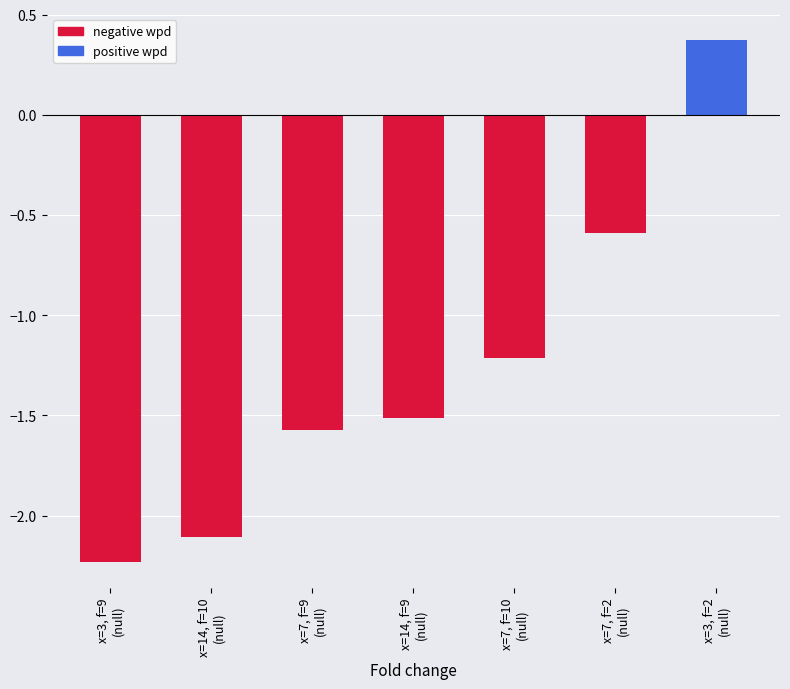

Rank the categories by value from highest to lowest.

x=3, f=2
(null), x=7, f=2
(null), x=7, f=10
(null), x=14, f=9
(null), x=7, f=9
(null), x=14, f=10
(null), x=3, f=9
(null)